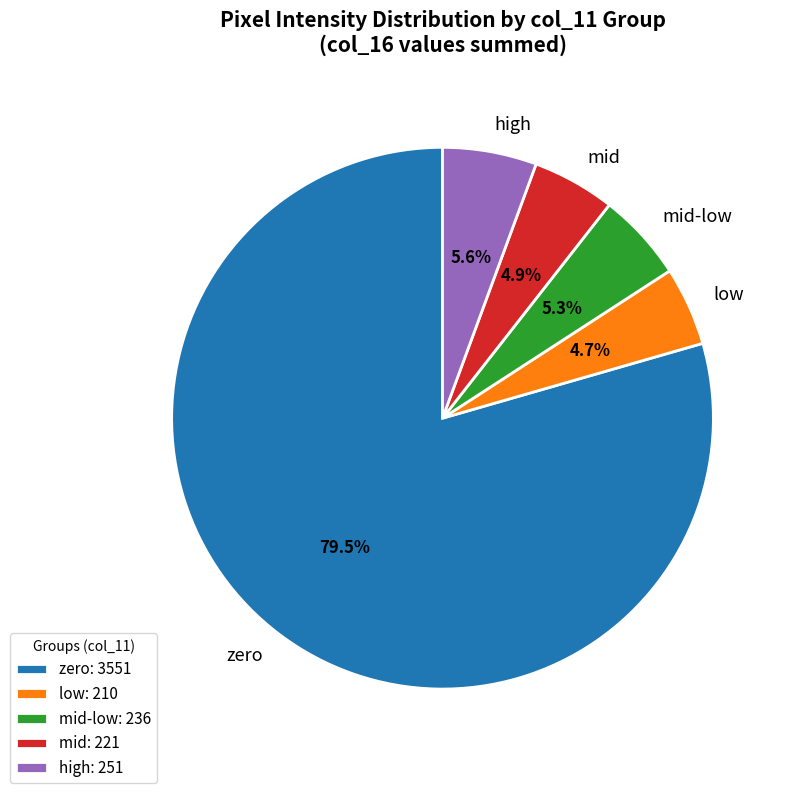

Count the number of slices in the pie.

5